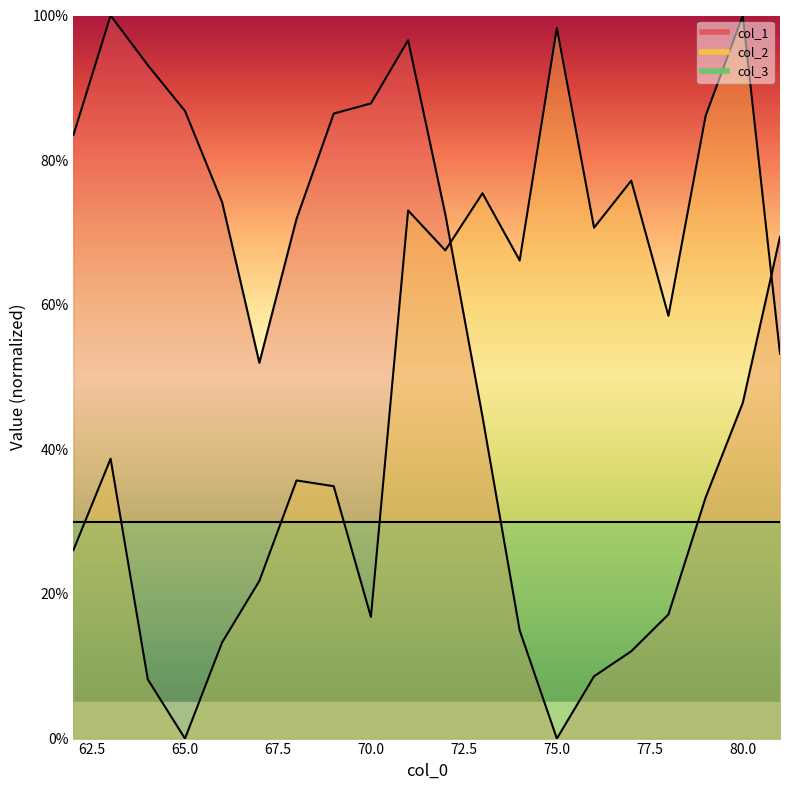

True or false: col_1 has a value of 86.4 at 69.

True